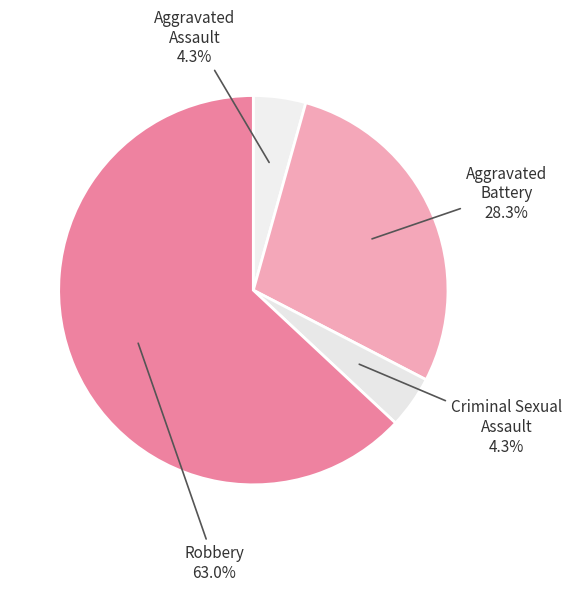

Combined, do Criminal Sexual Assault and Robbery account for over 50%?

Yes